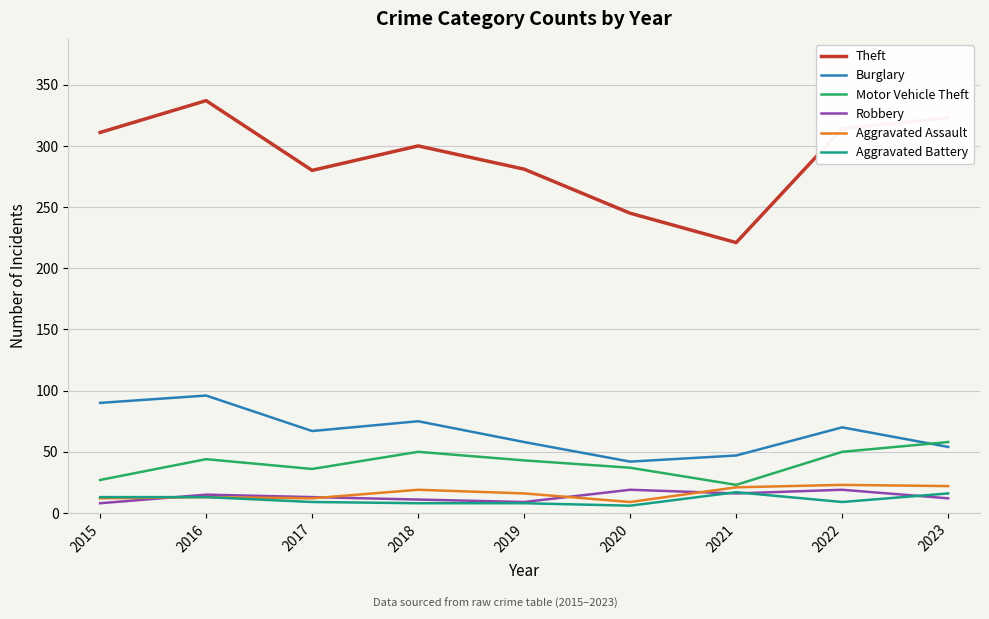

Count the number of data series in this chart.

6